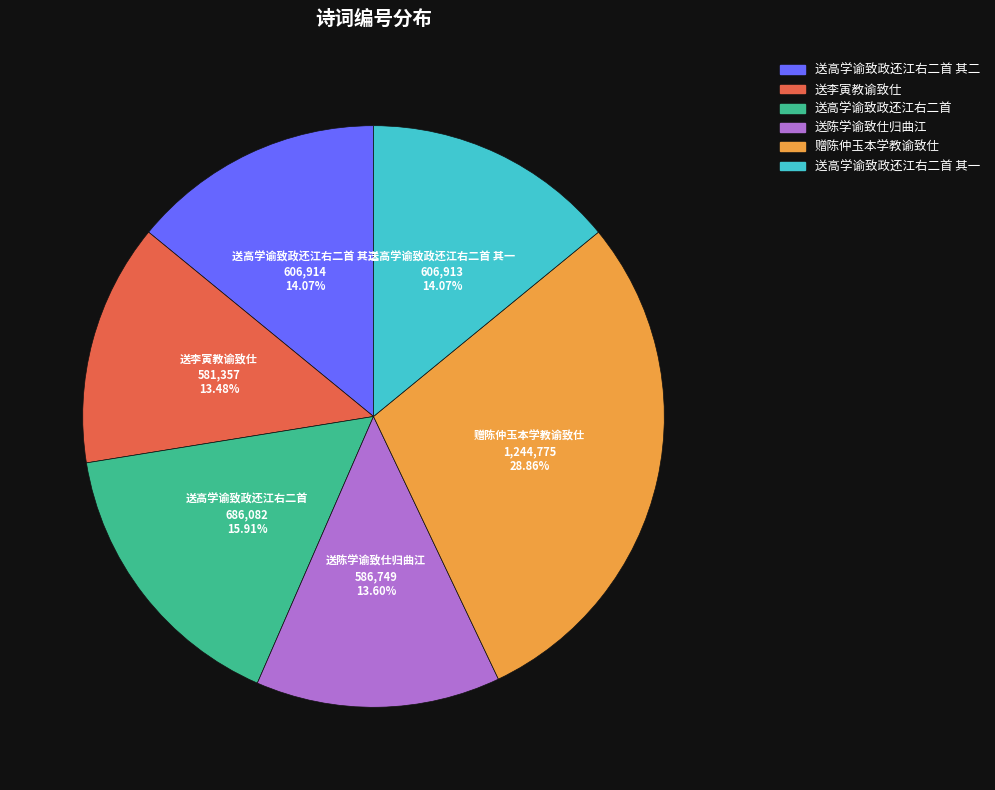

To the nearest percent, what is the difference between the largest and smallest slice percentages?

15%